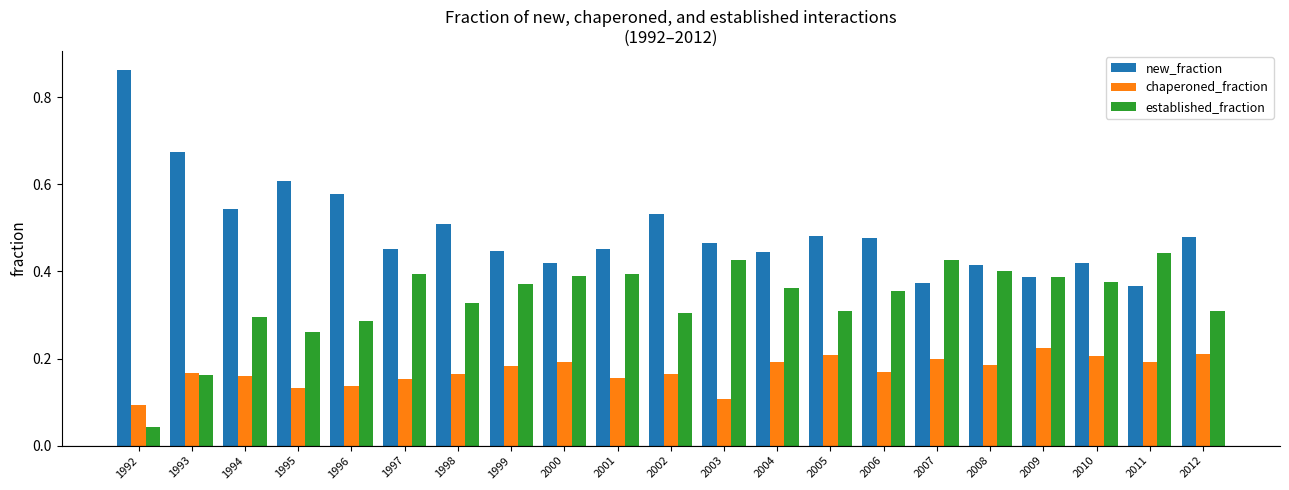

List the series in order of their overall mean, highest first.

new_fraction, established_fraction, chaperoned_fraction